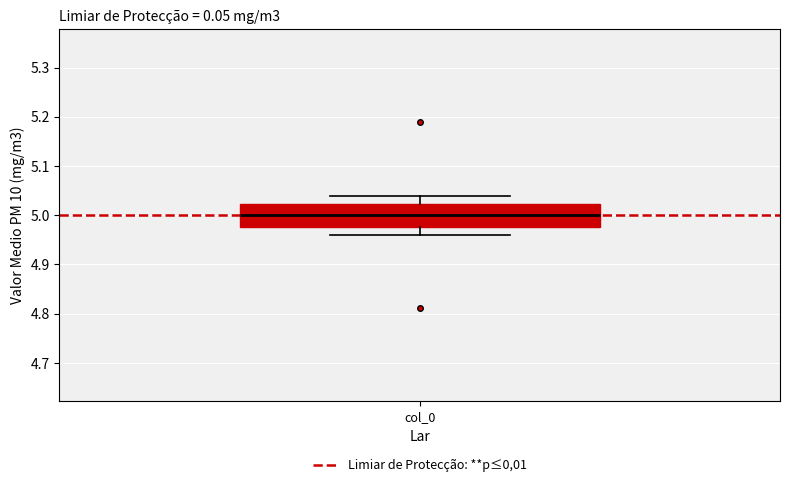

Read this box plot against the y-axis: the position of the median line, the range covered by the box, and the ends of both whiskers. The values are not printed on the chart, so give them approximately, as read against the axis.

median 5.00, box 4.98 to 5.02, whiskers 4.96 to 5.04